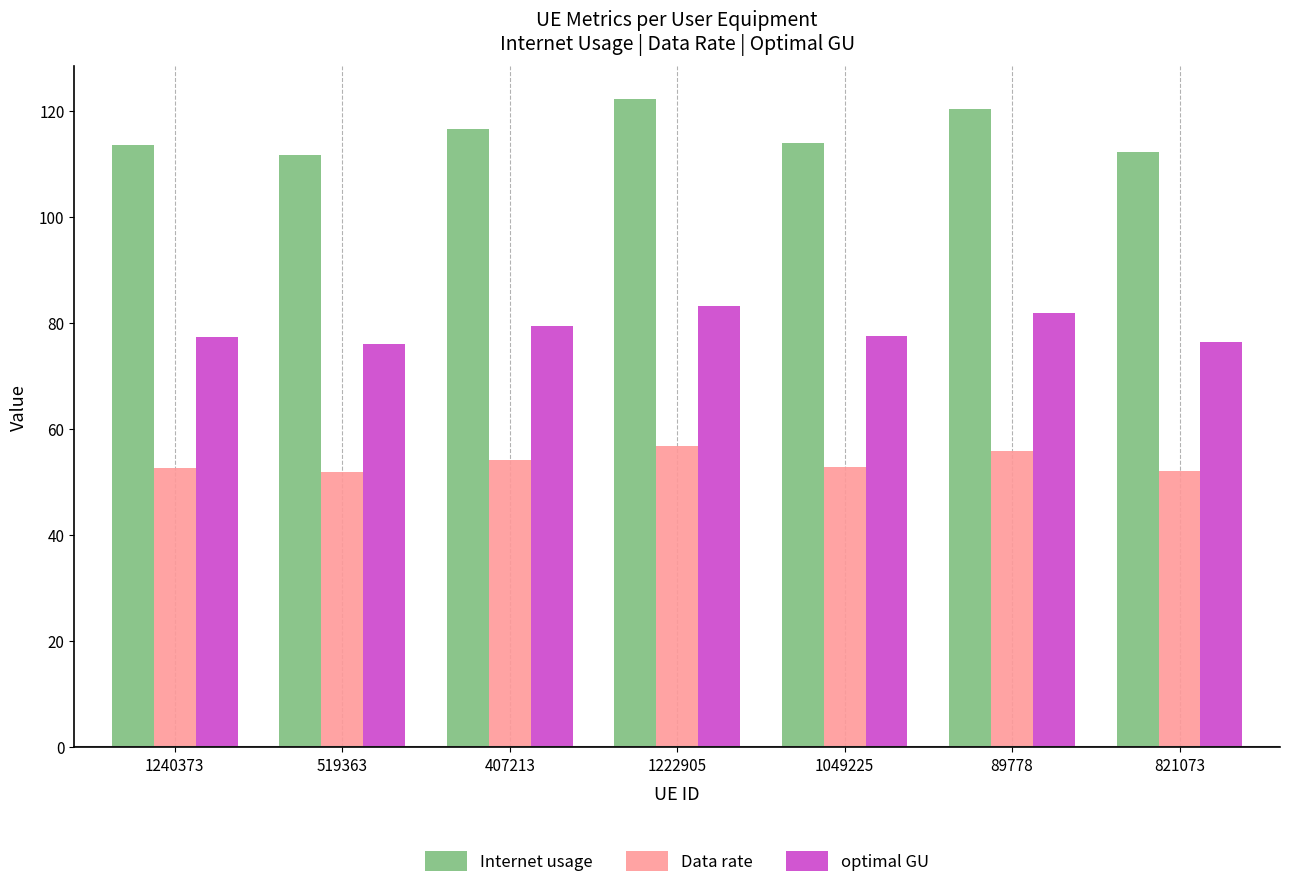

What is the difference between the second highest and minimum values in the optimal GU series?

5.9